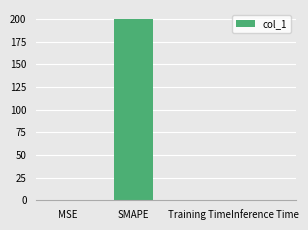

What is the sum of all values?

200.1